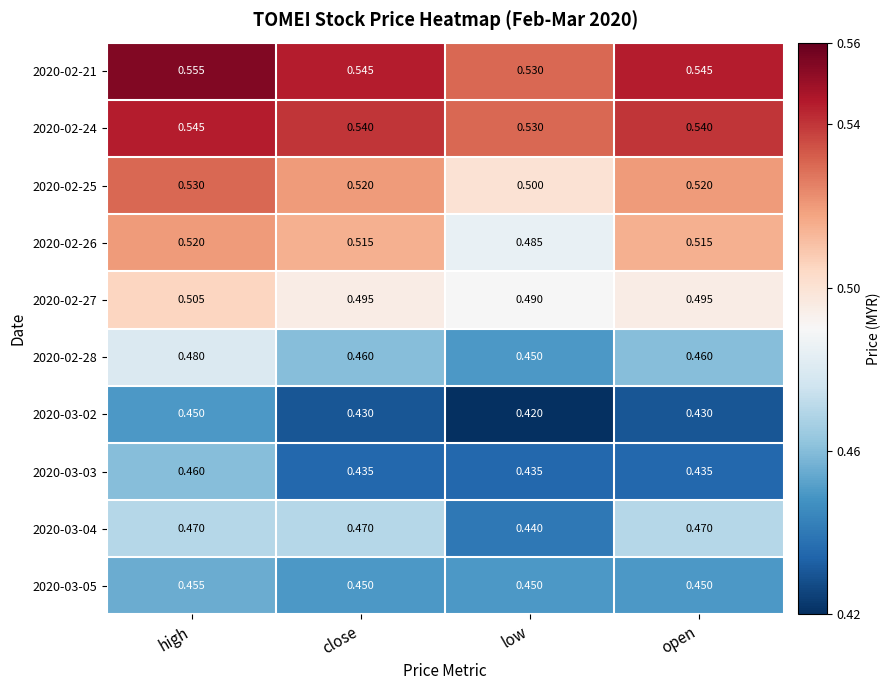

Which category has the highest value across all series?

high